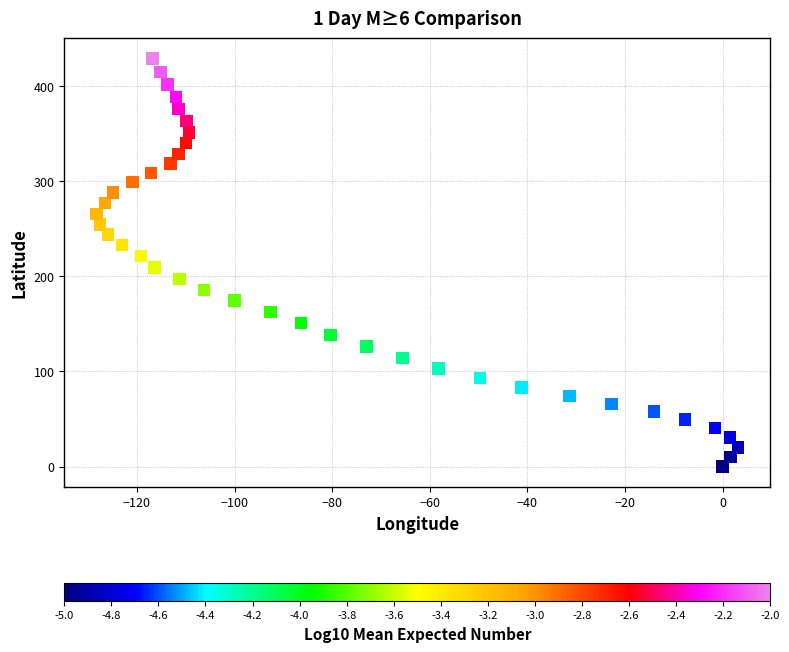

What is the range of X values (max minus min)?

131.5